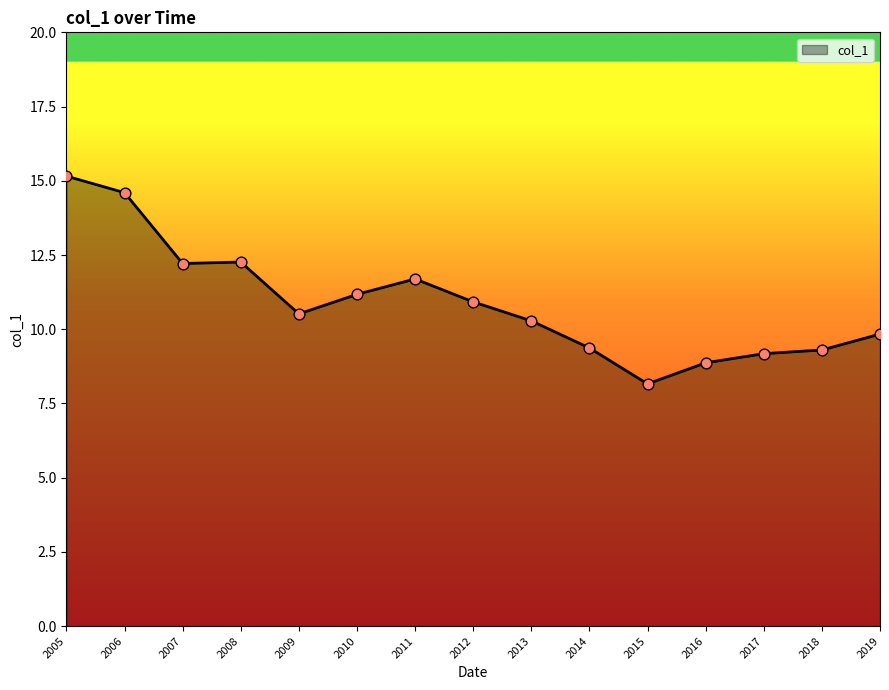

Between 2016 and 2014, which is larger?

2014